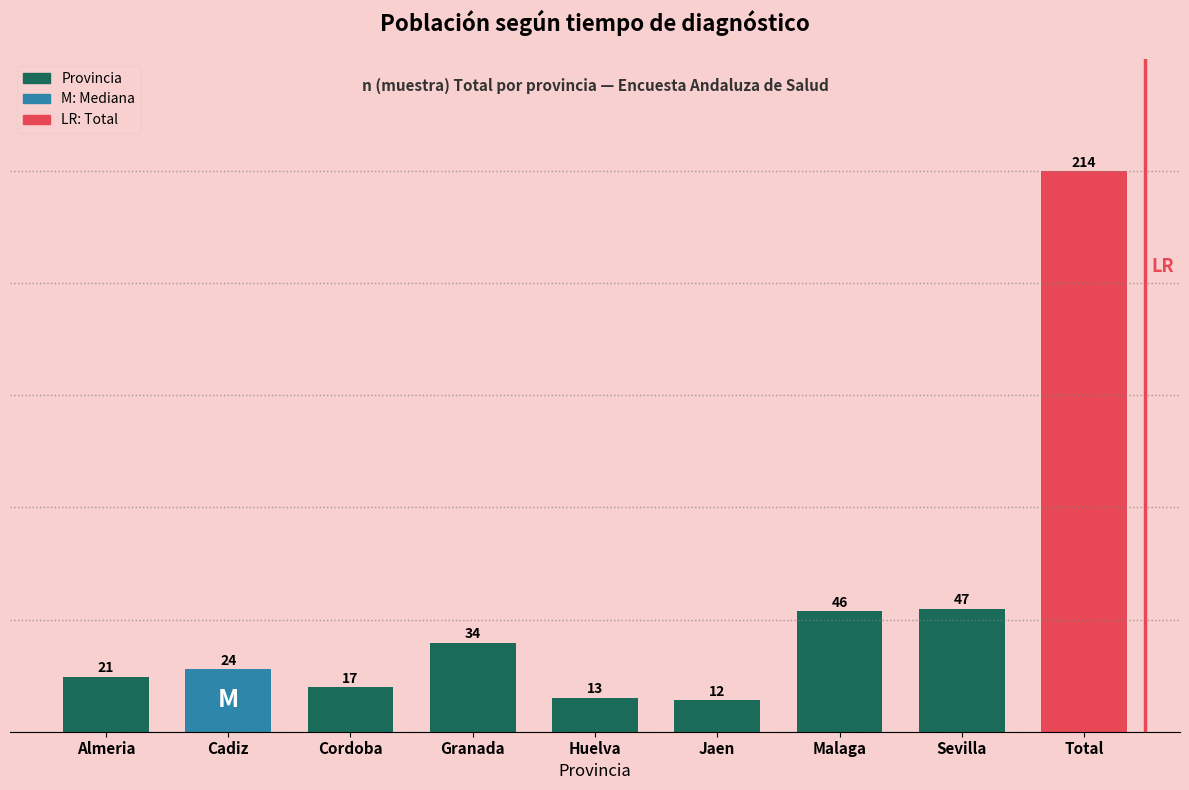

Reading left to right, extract all data points from this chart.

21	24	17	34	13	12	46	47	214